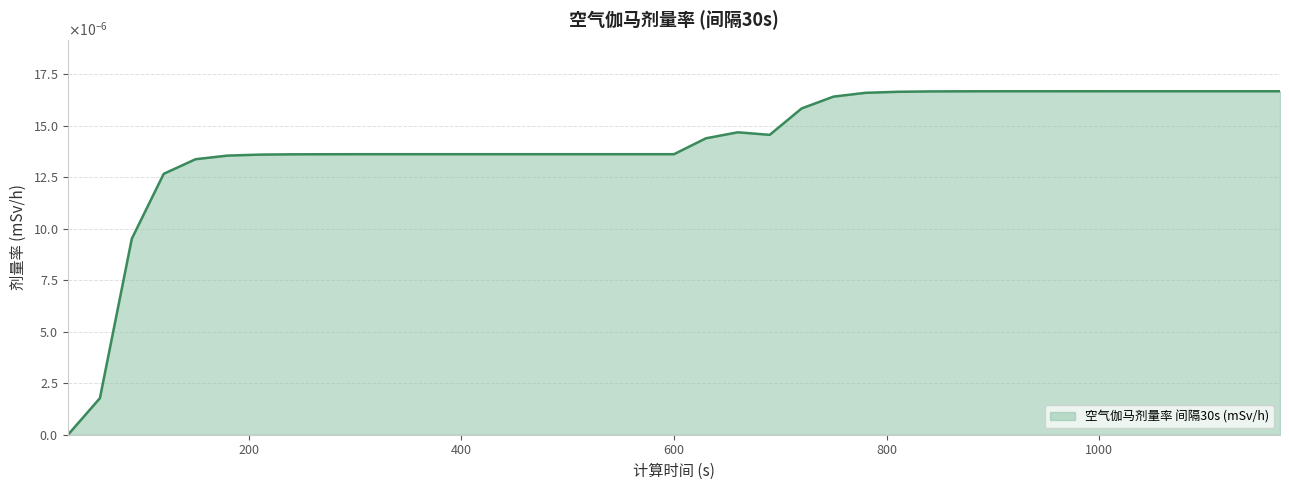

How many interior local valleys (lower than both neighbors) does the data have?

1